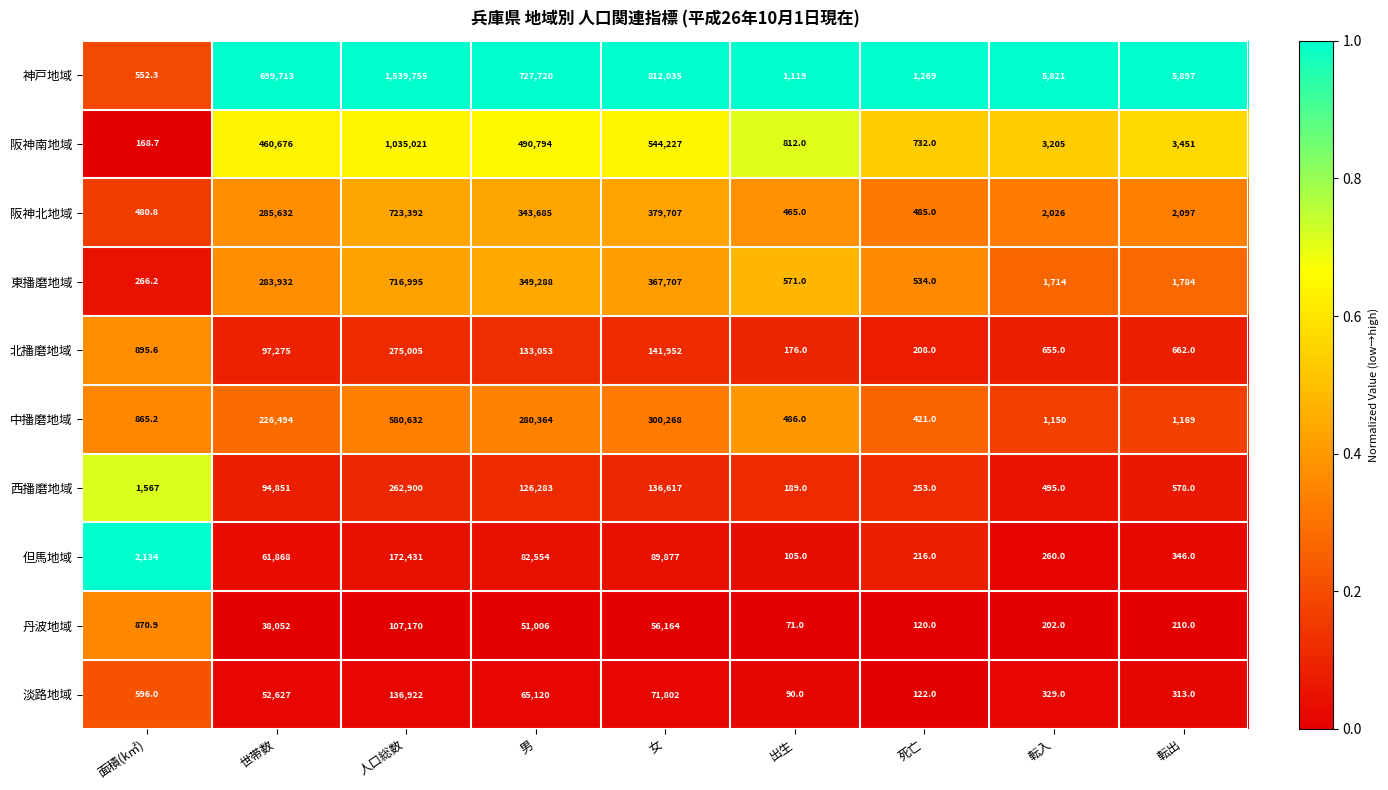

The value of 中播磨地域 at 女 is 533568.6. True or false?

False